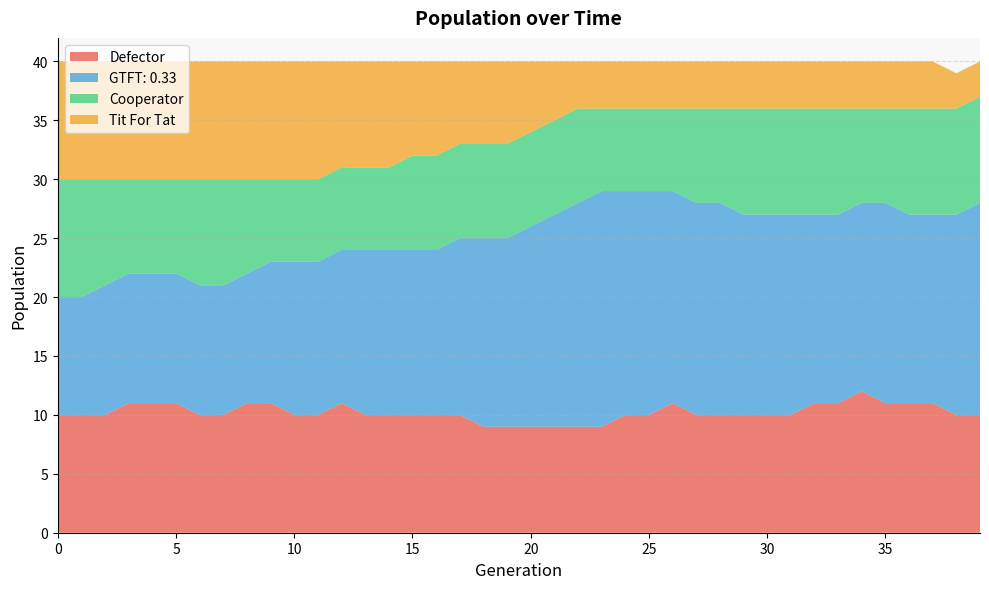

Reading right to left, extract all data points from this chart.

Defector: 10	10	11	11	11	12	11	11	10	10	10	10	10	11	10	10	9	9	9	9	9	9	10	10	10	10	10	11	10	10	11	11	10	10	11	11	11	10	10	10
GTFT: 0.33: 18	17	16	16	17	16	16	16	17	17	17	18	18	18	19	19	20	19	18	17	16	16	15	14	14	14	14	13	13	13	12	11	11	11	11	11	11	11	10	10
Cooperator: 9	9	9	9	8	8	9	9	9	9	9	8	8	7	7	7	7	8	8	8	8	8	8	8	8	7	7	7	7	7	7	8	9	9	8	8	8	9	10	10
Tit For Tat: 3	3	4	4	4	4	4	4	4	4	4	4	4	4	4	4	4	4	5	6	7	7	7	8	8	9	9	9	10	10	10	10	10	10	10	10	10	10	10	10